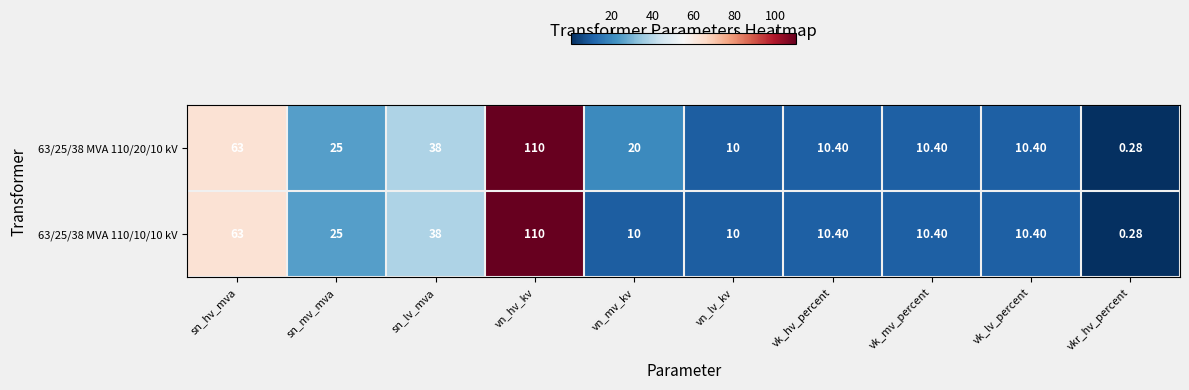

Is the value of 63/25/38 MVA 110/10/10 kV at sn_lv_mva greater than the value of 63/25/38 MVA 110/20/10 kV at vn_lv_kv?

Yes